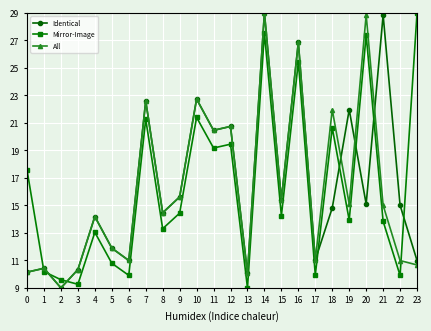

The value of Identical at 6 is 11.0. True or false?

True